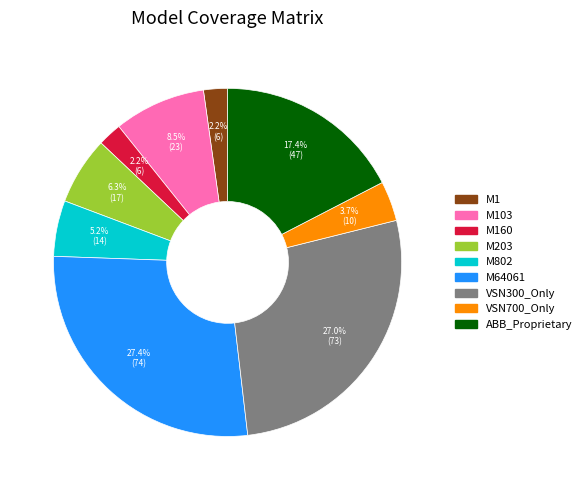

Does any single category account for the majority?

No